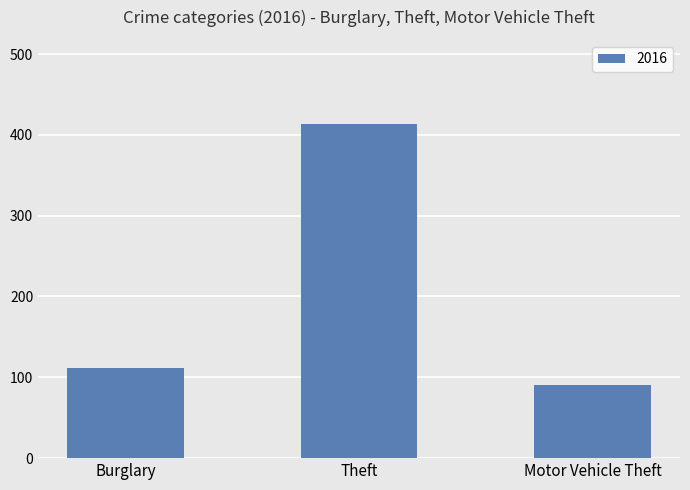

What is the change in value from Theft to Motor Vehicle Theft?

-324